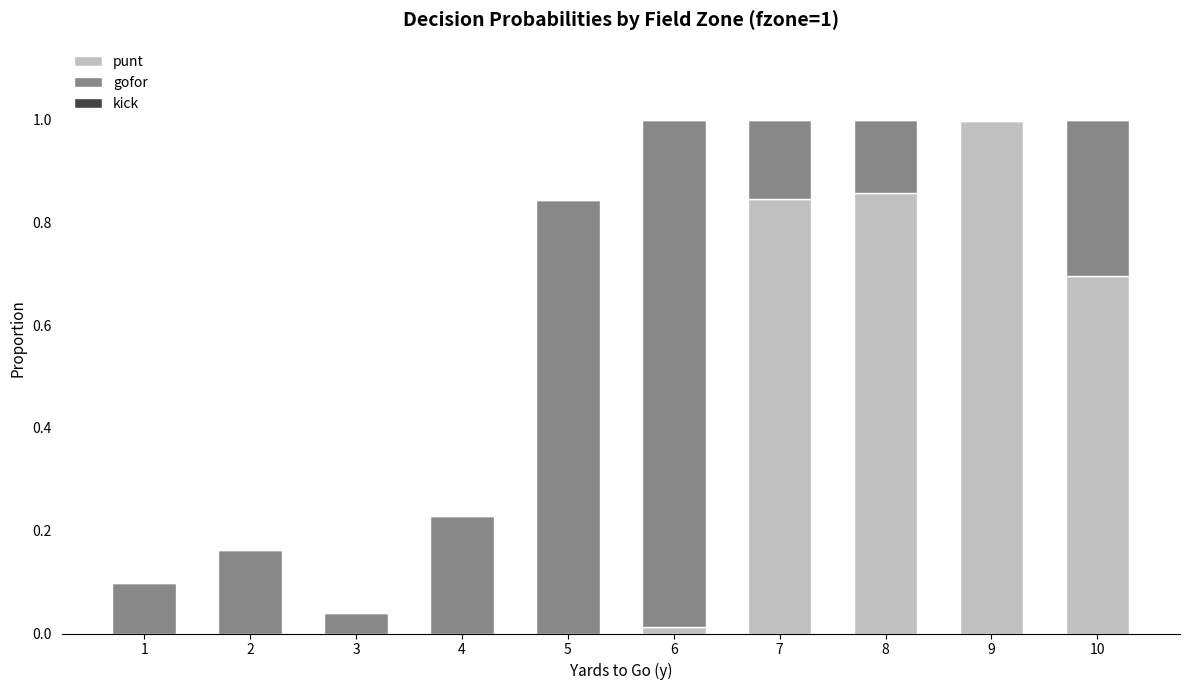

True or false: punt has a value of 0.7 at 10.

True